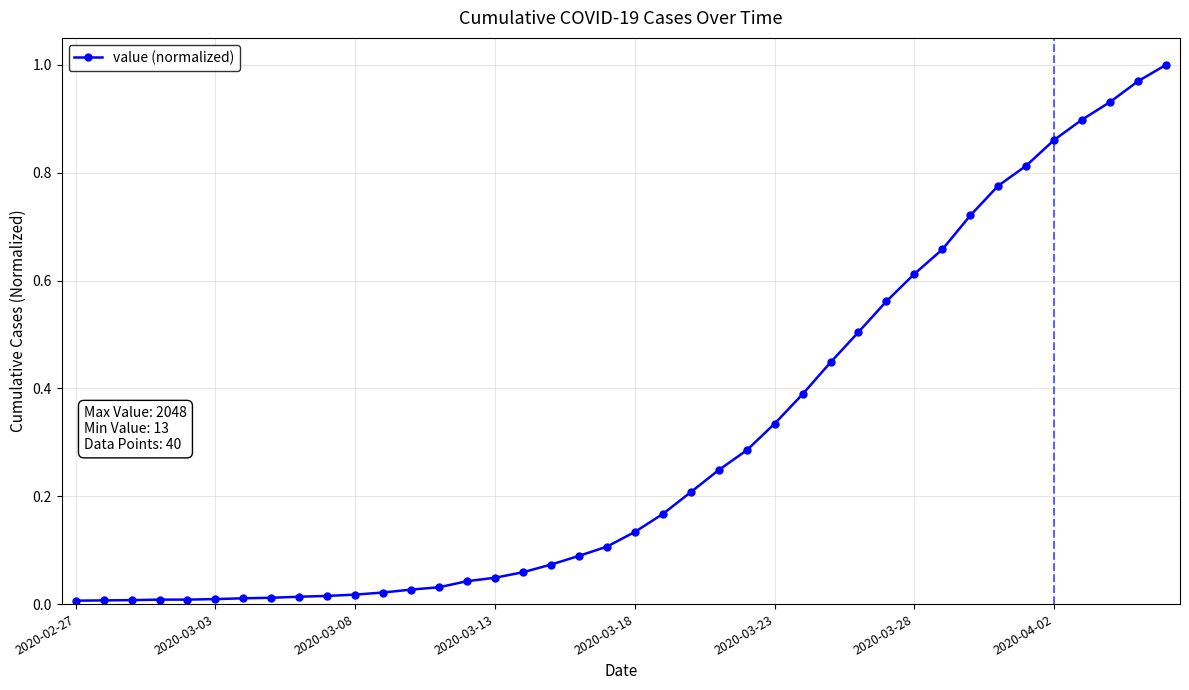

What is the sum of all values?

12.1